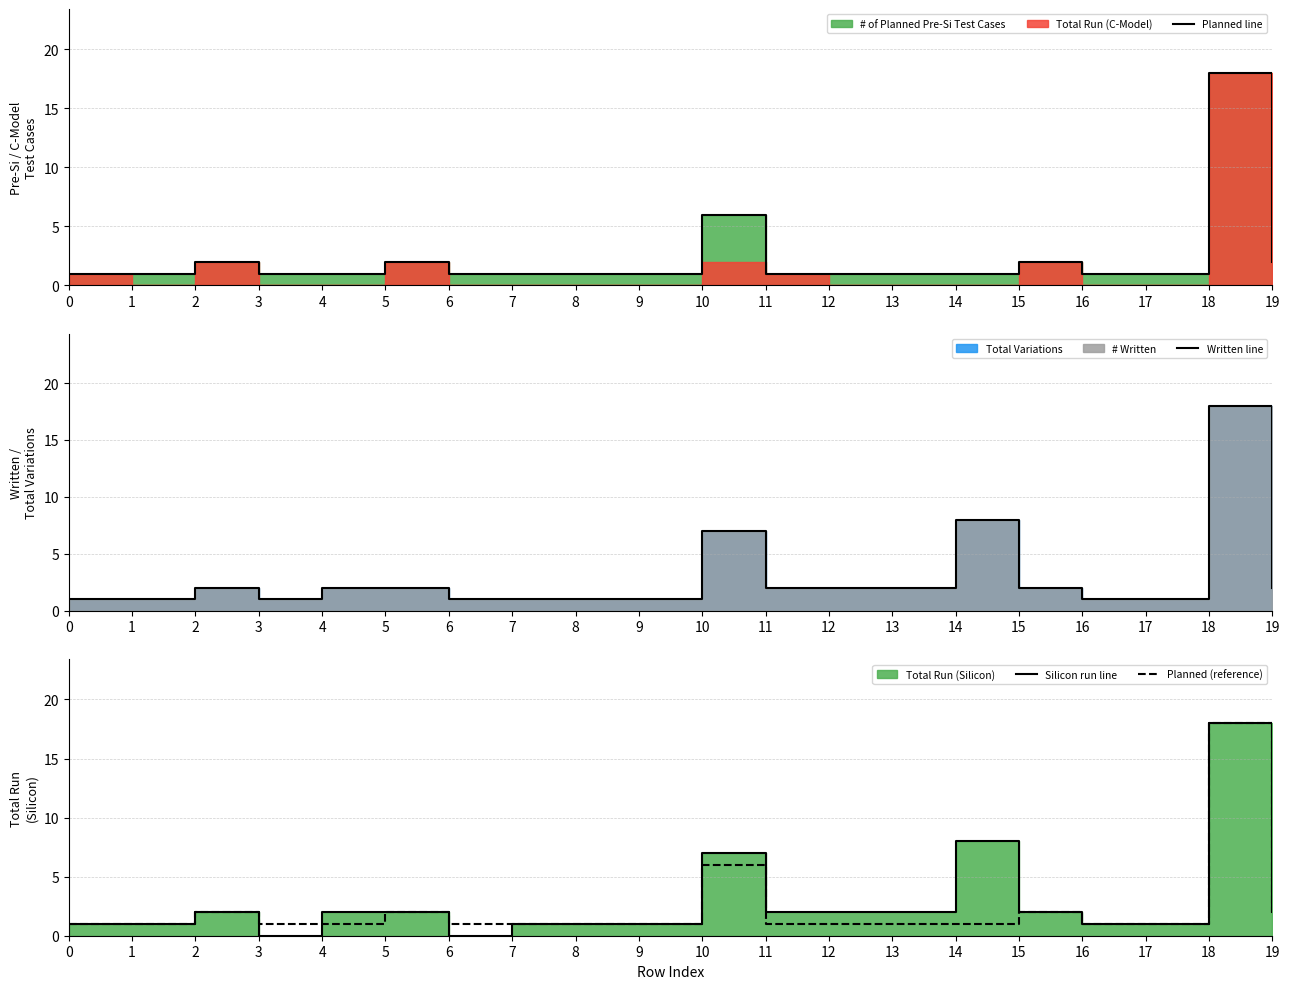

At which category does the chart reach its minimum across all series?

3